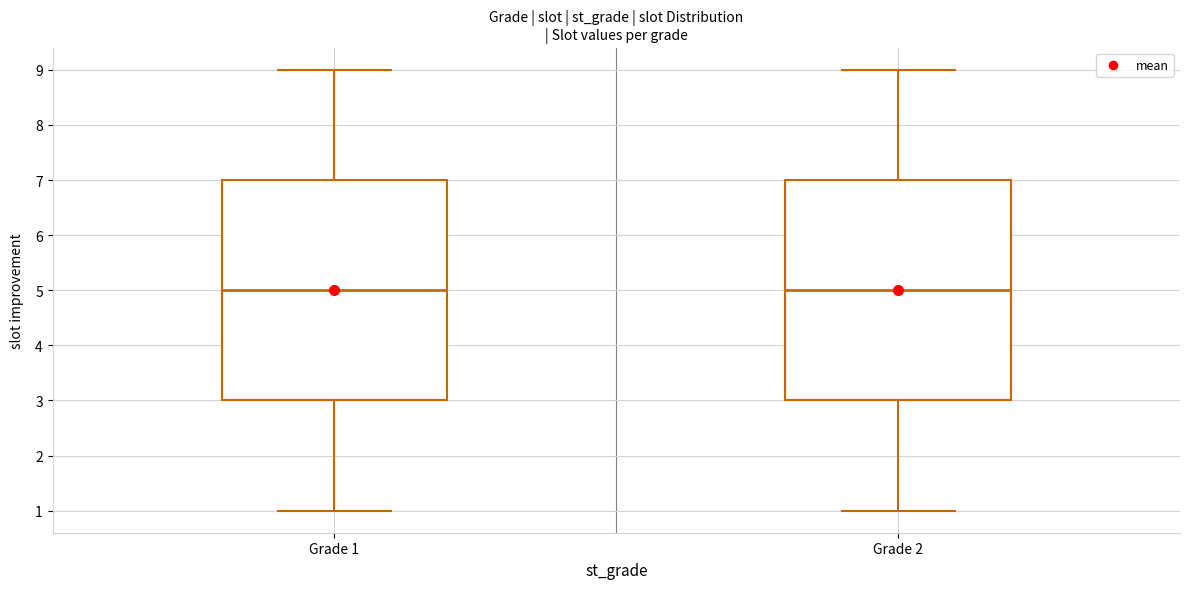

Reading left to right, read every box against the y-axis: the position of its median line, the range the box covers, and the ends of its whiskers. The values are not printed on the chart, so give them approximately, as read against the axis.

Grade 1: median 5, box 3 to 7, whiskers 1 to 9
Grade 2: median 5, box 3 to 7, whiskers 1 to 9